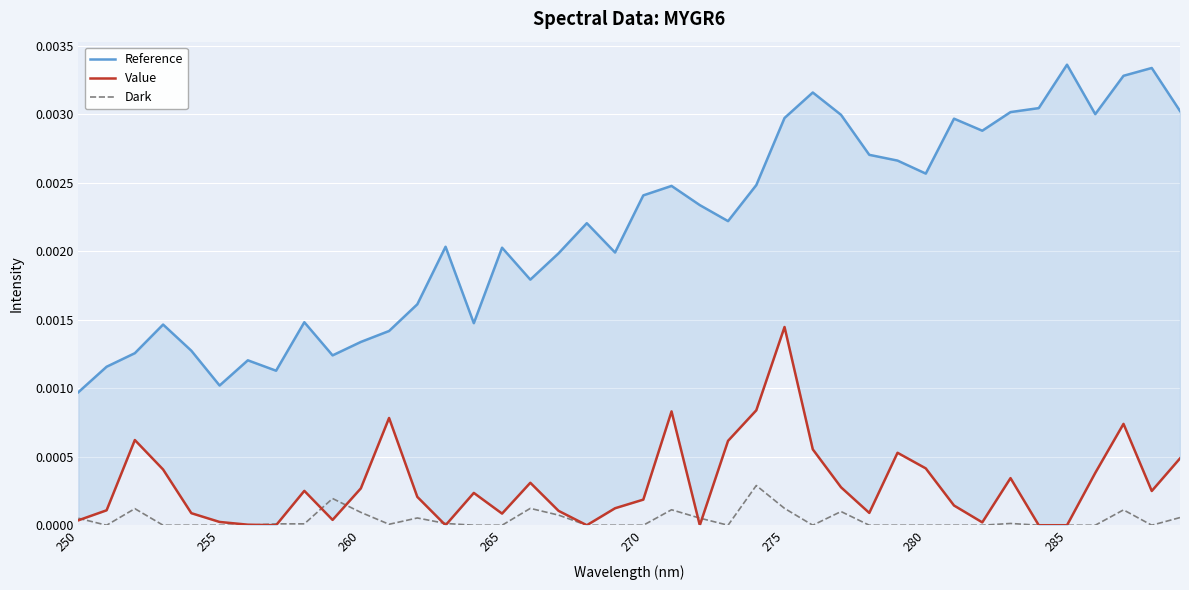

True or false: Reference and Dark intersect in this chart.

False